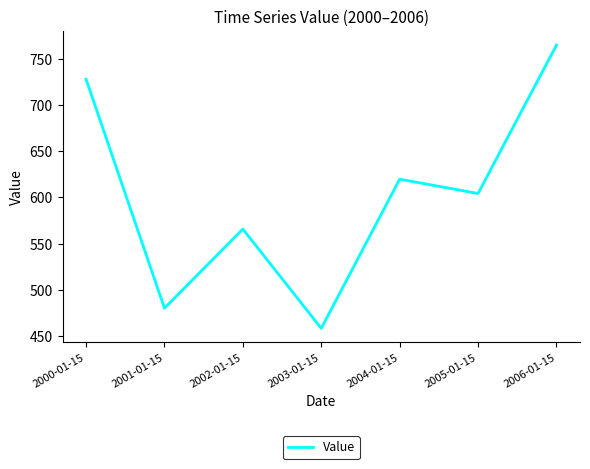

How many distinct data groups are displayed?

1